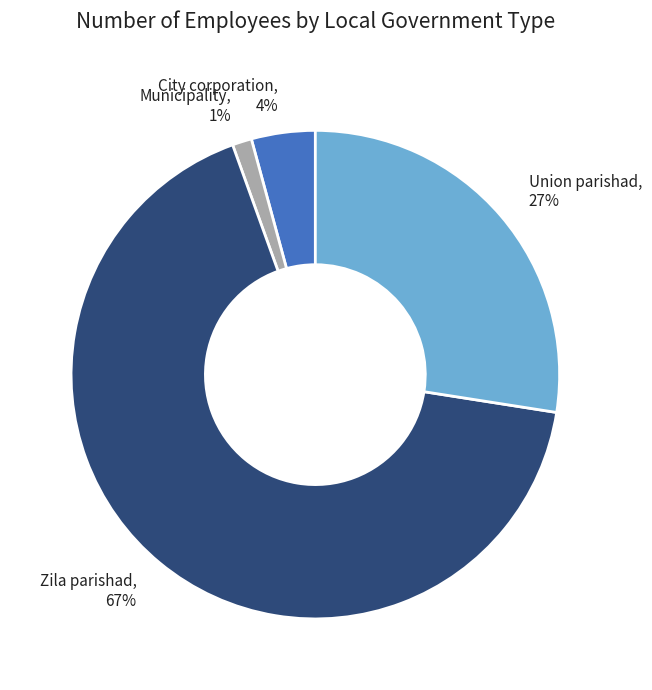

What is the majority slice?

Zila parishad